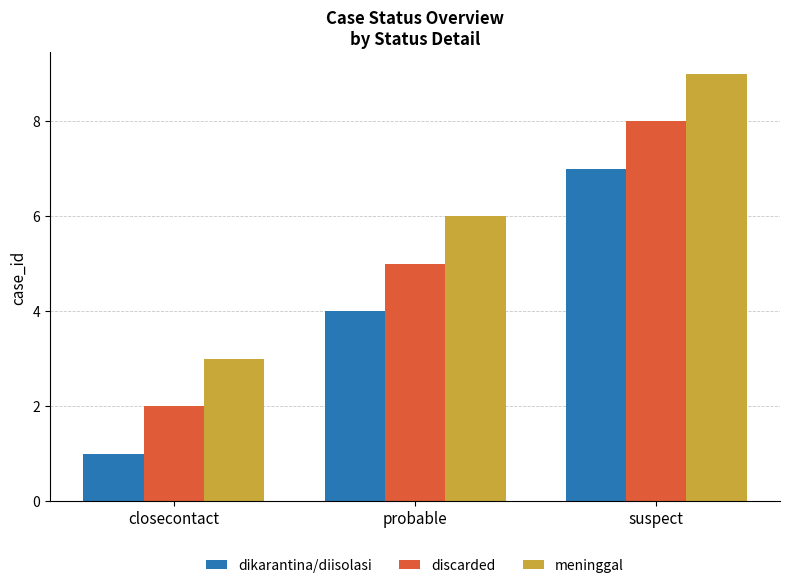

What position from the left is suspect?

3